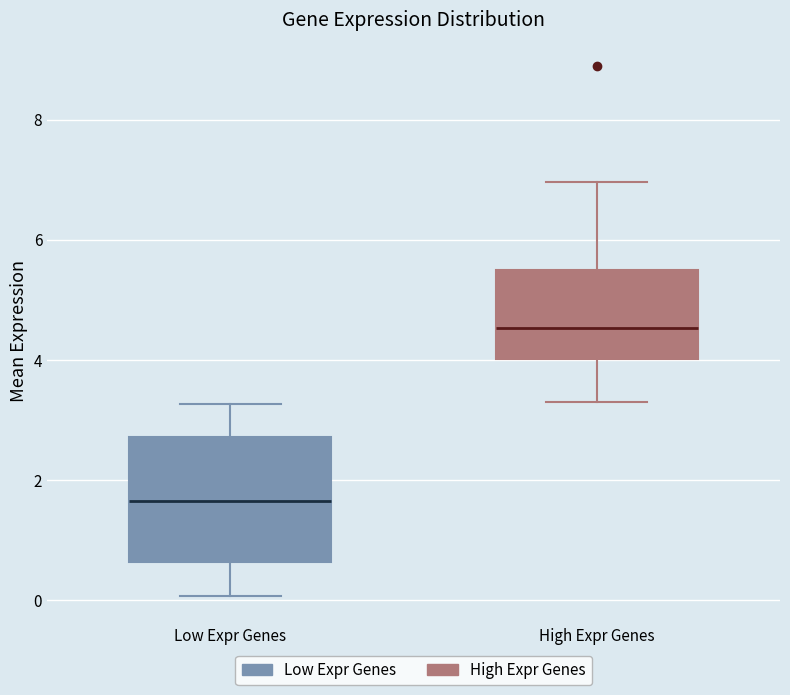

Which box has the highest median line?

High Expr Genes